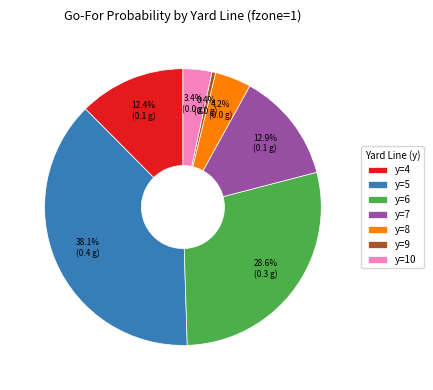

How many segments does this pie chart have?

7